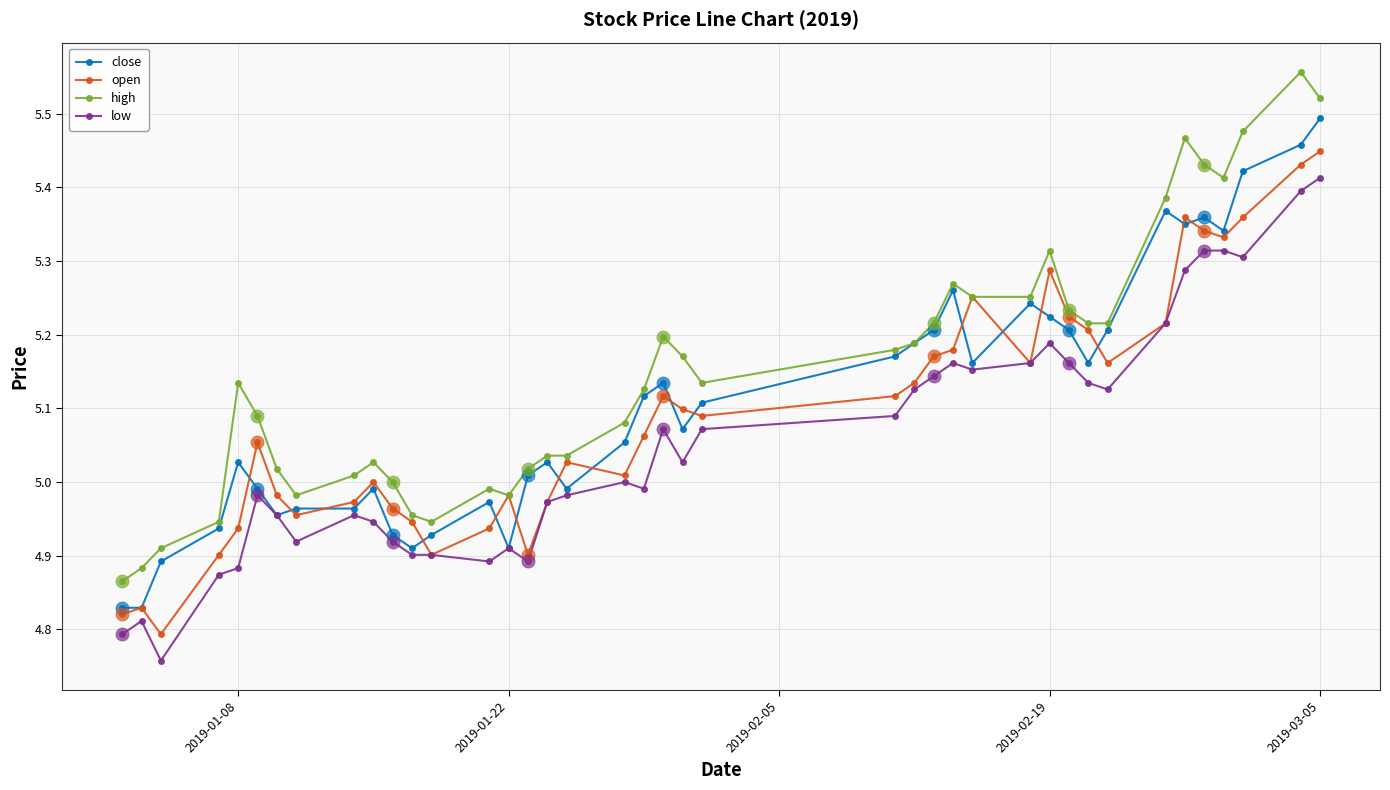

What are all the series names shown in the legend?

close, open, high, low